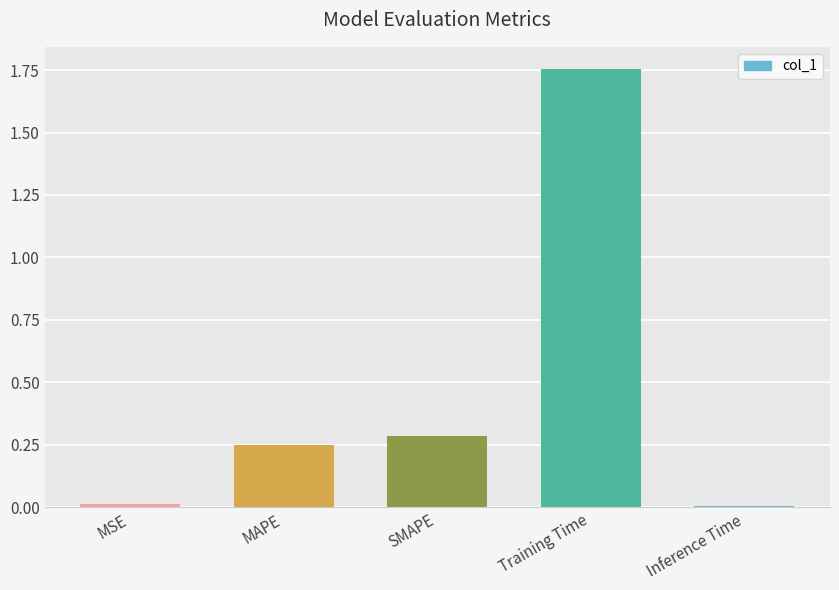

Is it true that the value at Inference Time is 0.0?

True